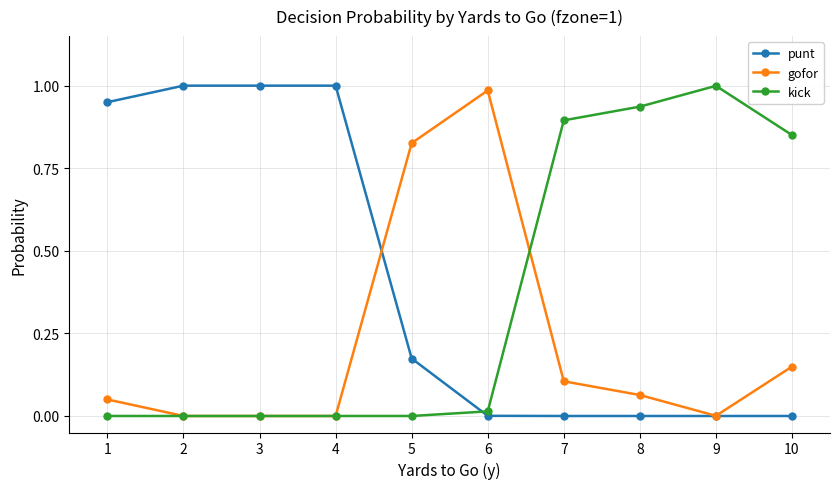

Is it true that kick equals 0.5 at 8?

False